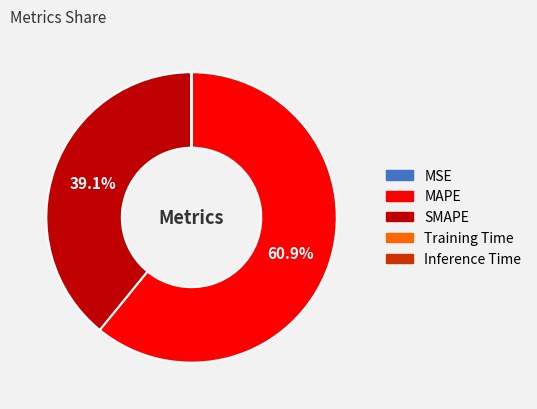

Which category has the biggest portion of the pie?

MAPE